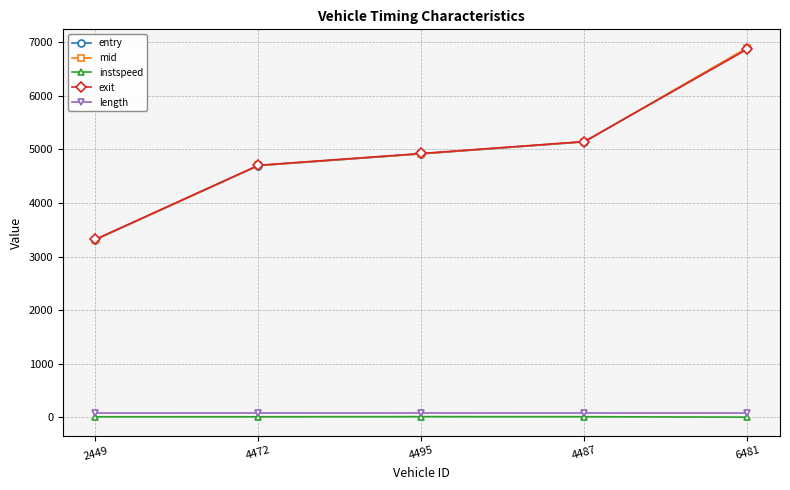

The length series shows 90.7 at 4495. True or false?

True